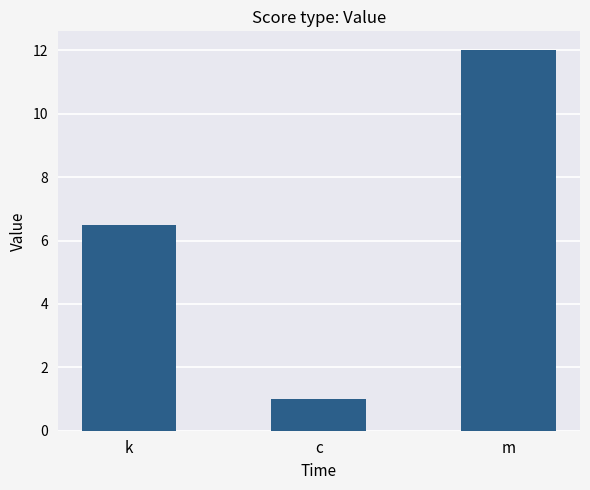

How many series are shown in this chart?

1